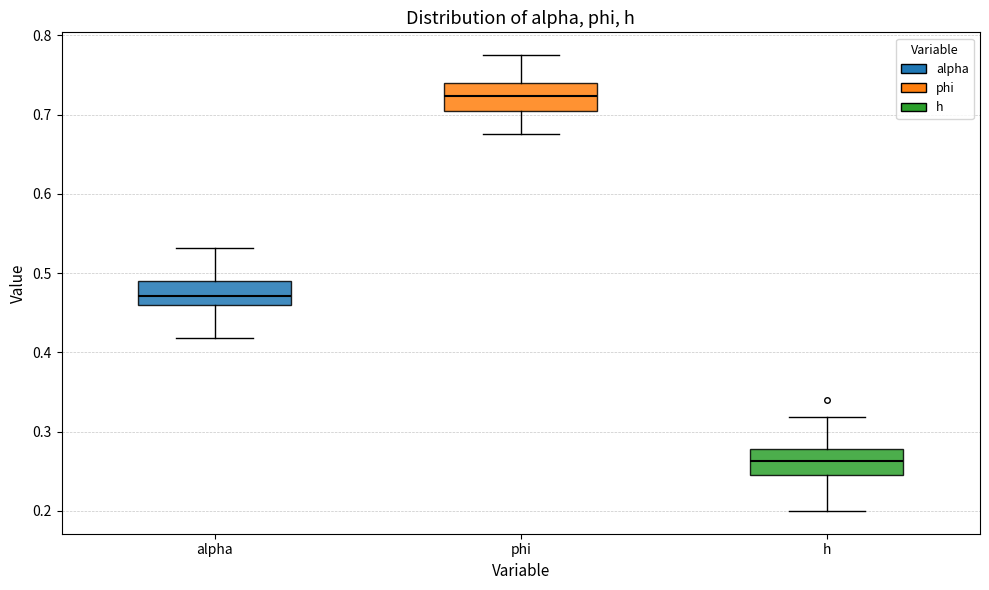

Reading left to right, transcribe this box plot: for each box, give where its median line is, the range the box spans, and where its two whiskers end, as read against the y-axis. The values are not printed on the chart, so give them approximately, as read against the axis.

alpha: median 0.47, box 0.46 to 0.49, whiskers 0.42 to 0.53
phi: median 0.72, box 0.70 to 0.74, whiskers 0.68 to 0.77
h: median 0.26, box 0.24 to 0.28, whiskers 0.20 to 0.32